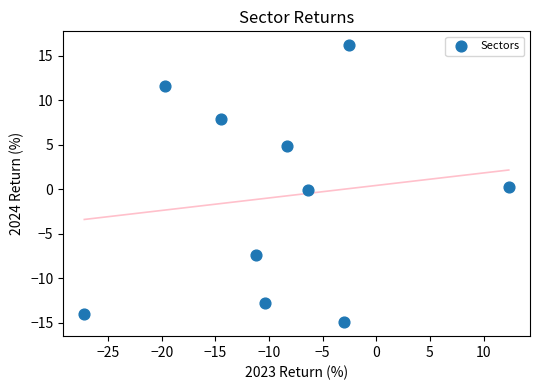

What is the range of Y values (max minus min)?

31.1